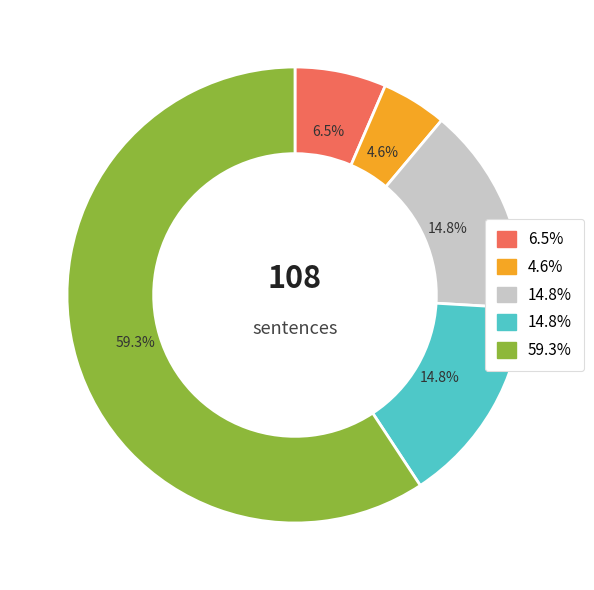

Is there a majority slice in this chart?

Yes